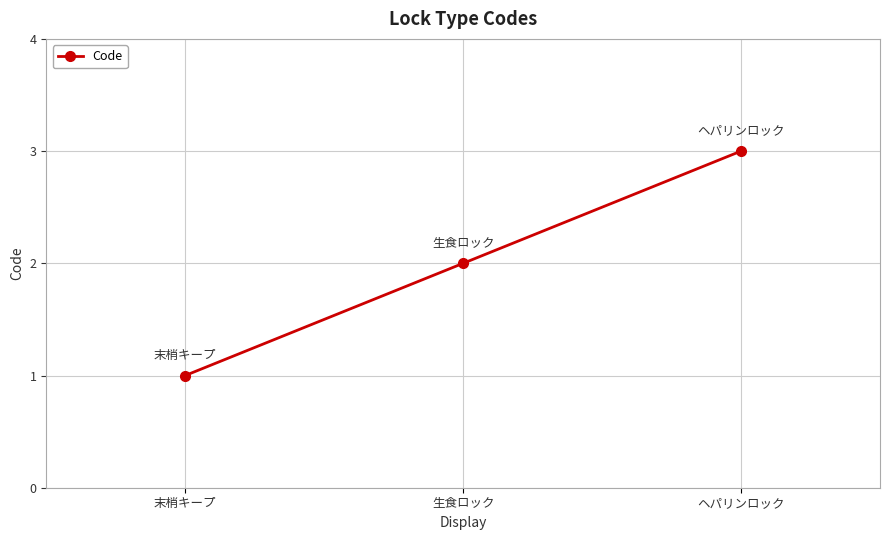

What is the difference between the second highest and minimum values?

1